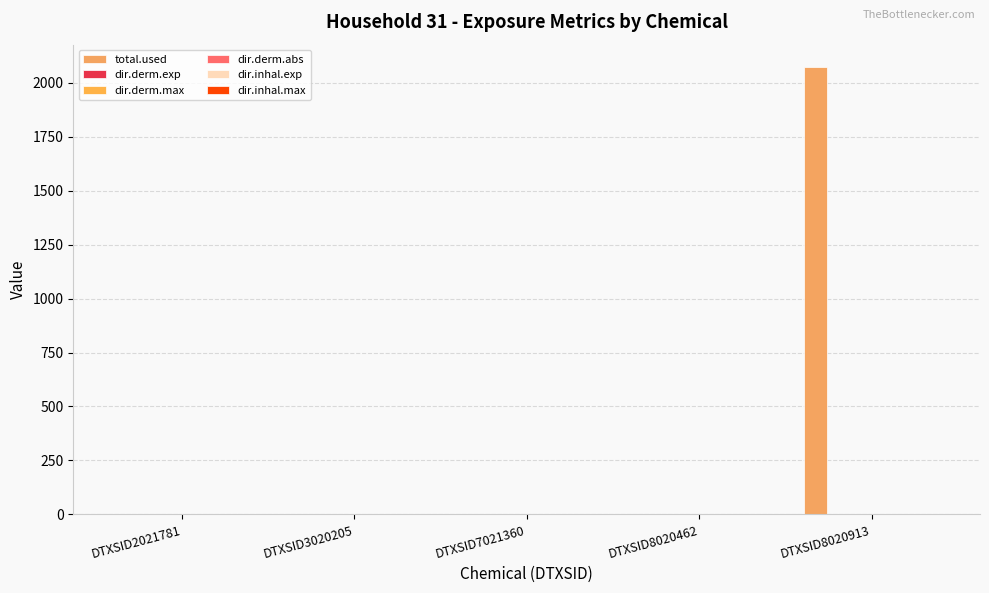

Which series has the largest total across all categories?

total.used